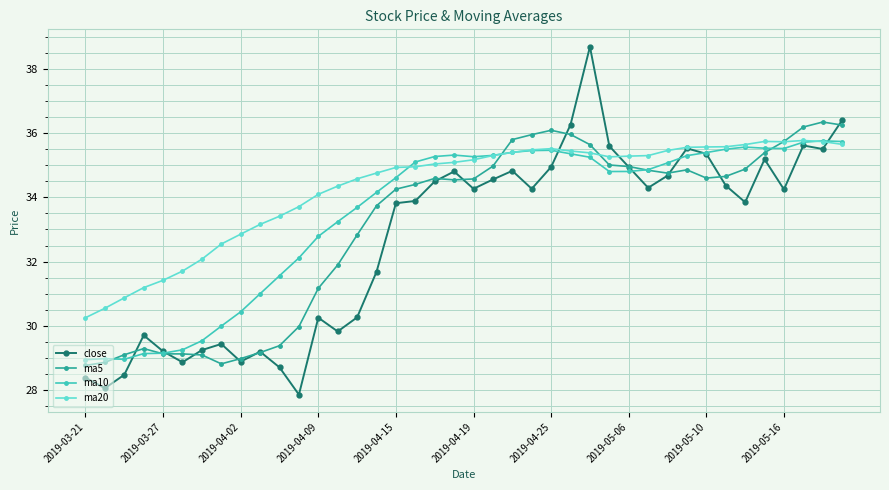

True or false: ma10 has more than 2 points higher than both neighbors.

True